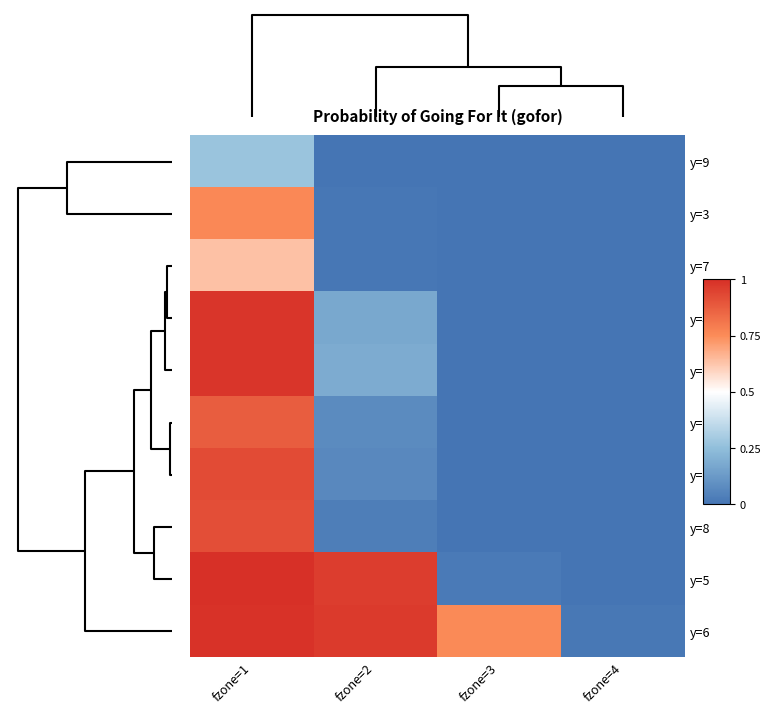

Reading left to right, list all the values displayed in this chart.

y=9: fzone=1=0.3	fzone=2=0.0	fzone=3=0.0	fzone=4=0.0
y=3: fzone=1=0.8	fzone=2=0.0	fzone=3=0.0	fzone=4=0.0
y=7: fzone=1=0.6	fzone=2=0.0	fzone=3=0.0	fzone=4=0.0
y=4: fzone=1=1.0	fzone=2=0.2	fzone=3=0.0	fzone=4=0.0
y=10: fzone=1=1.0	fzone=2=0.2	fzone=3=0.0	fzone=4=0.0
y=1: fzone=1=0.9	fzone=2=0.1	fzone=3=0.0	fzone=4=0.0
y=2: fzone=1=0.9	fzone=2=0.1	fzone=3=0.0	fzone=4=0.0
y=8: fzone=1=0.9	fzone=2=0.0	fzone=3=0.0	fzone=4=0.0
y=5: fzone=1=1.0	fzone=2=1.0	fzone=3=0.0	fzone=4=0.0
y=6: fzone=1=1.0	fzone=2=1.0	fzone=3=0.8	fzone=4=0.0